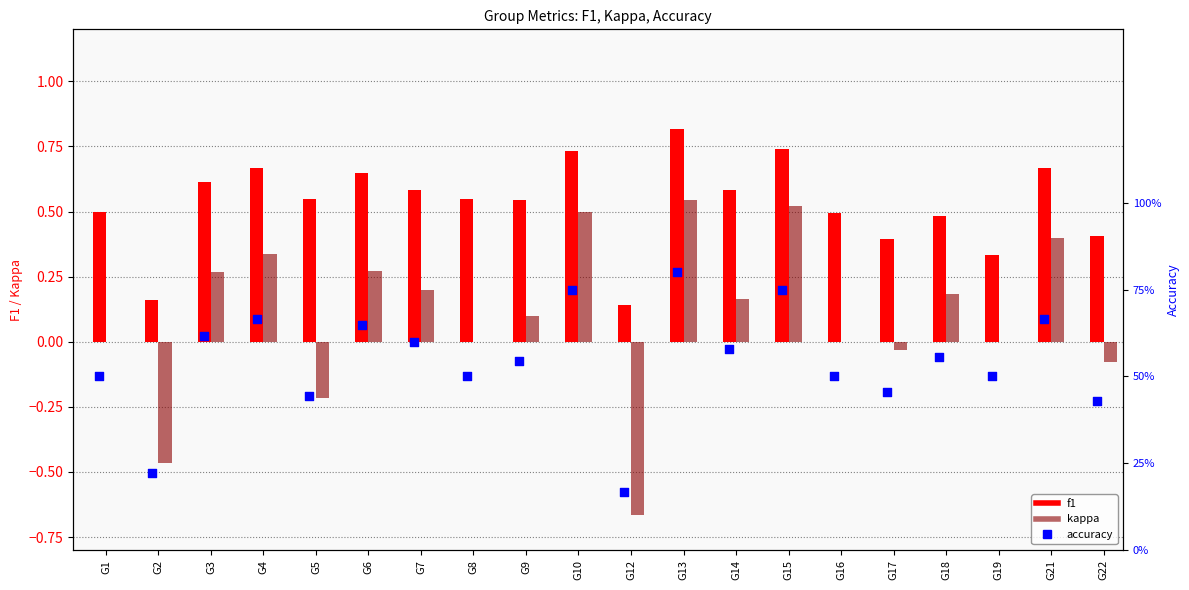

Is the value of accuracy at G9 greater than the value of kappa at G10?

Yes